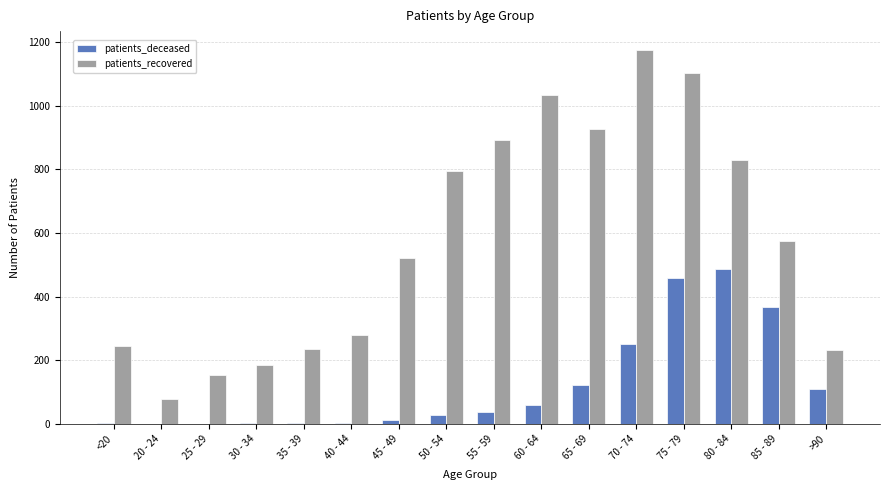

Is the value of patients_recovered at >90 greater than the value of patients_deceased at 40 - 44?

Yes